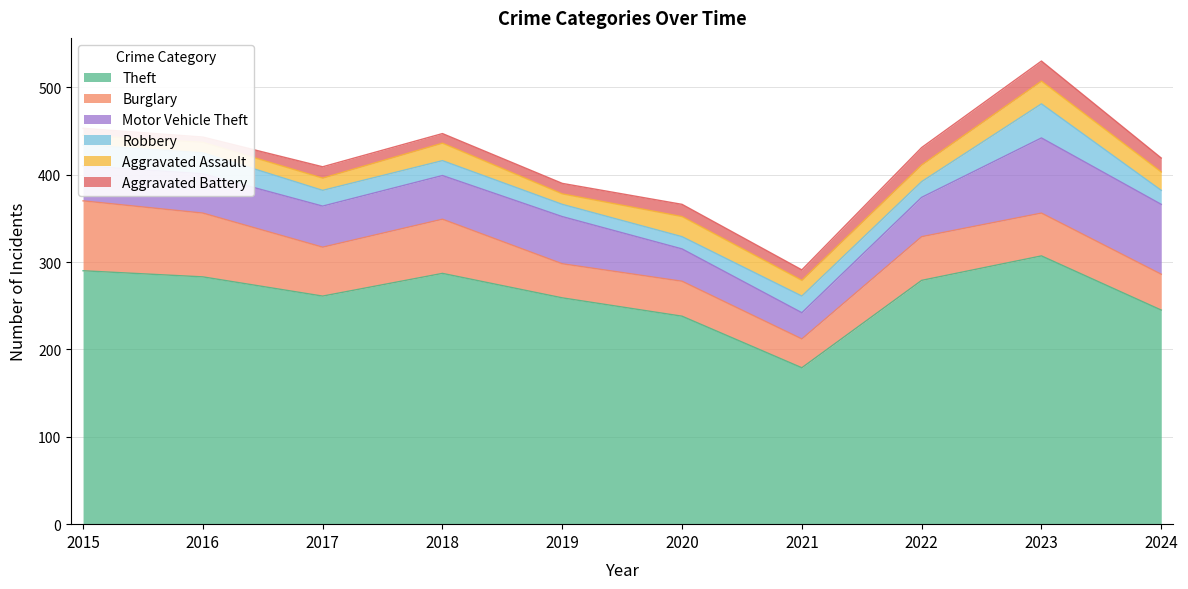

At 2023, list the series in order from largest to smallest.

Theft, Motor Vehicle Theft, Burglary, Robbery, Aggravated Assault, Aggravated Battery